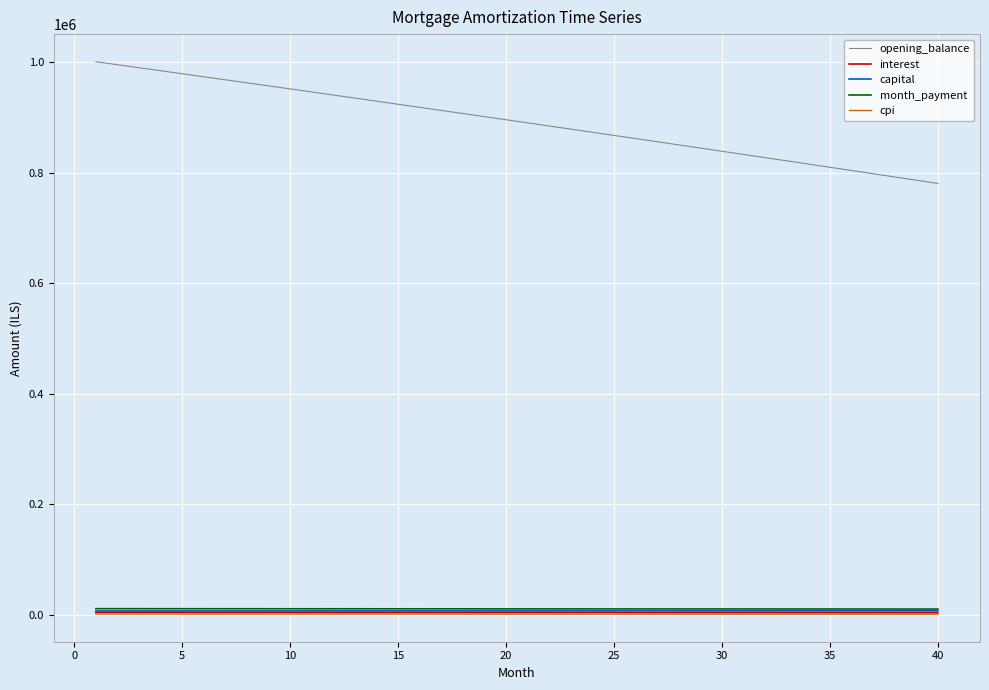

True or false: opening_balance and interest intersect in this chart.

False